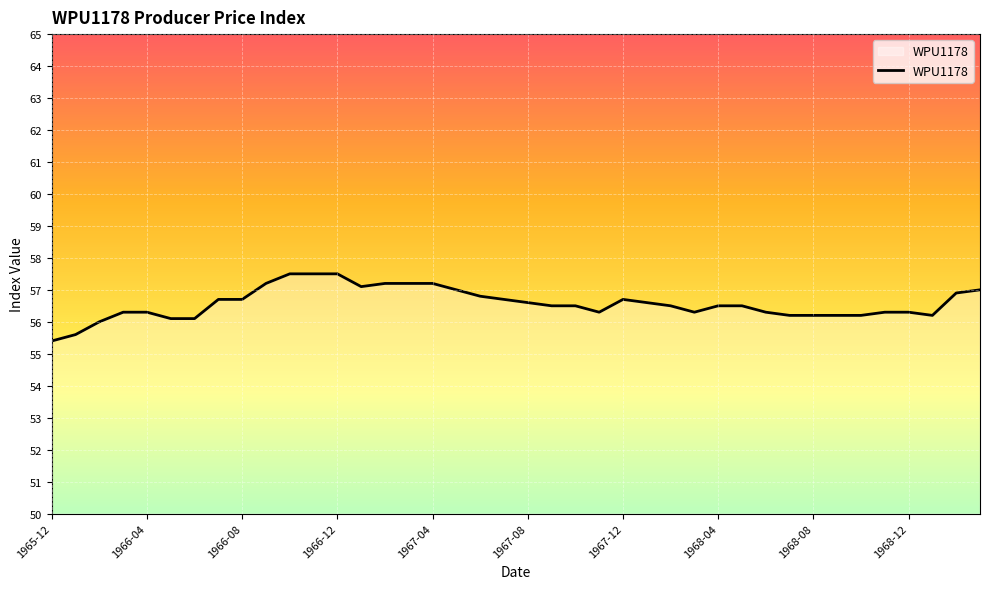

What is the minimum value shown in the chart?

55.4